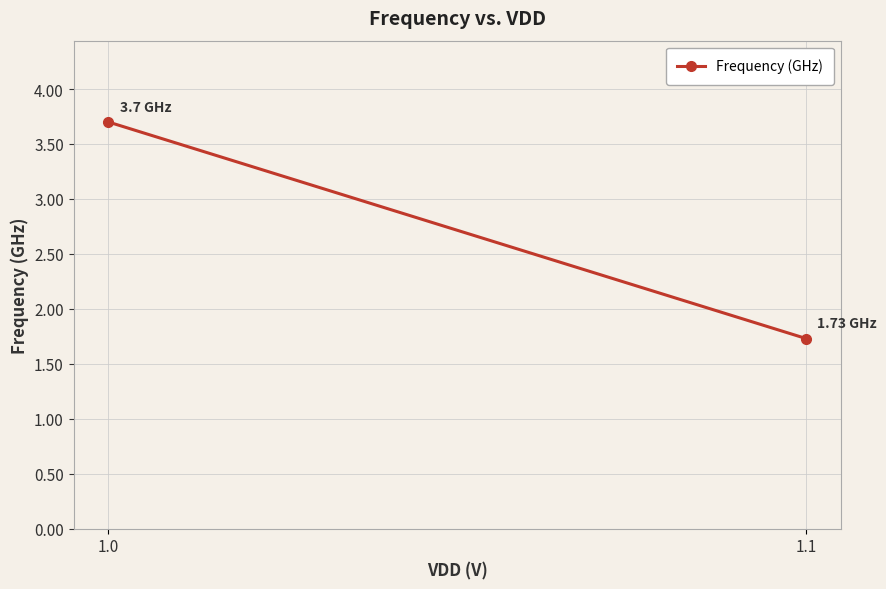

At which category does the chart reach its peak across all series?

1.0